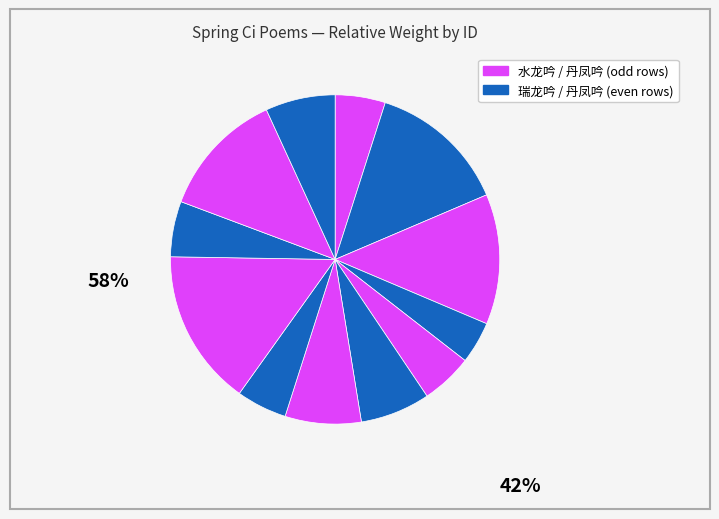

How many segments does this pie chart have?

12